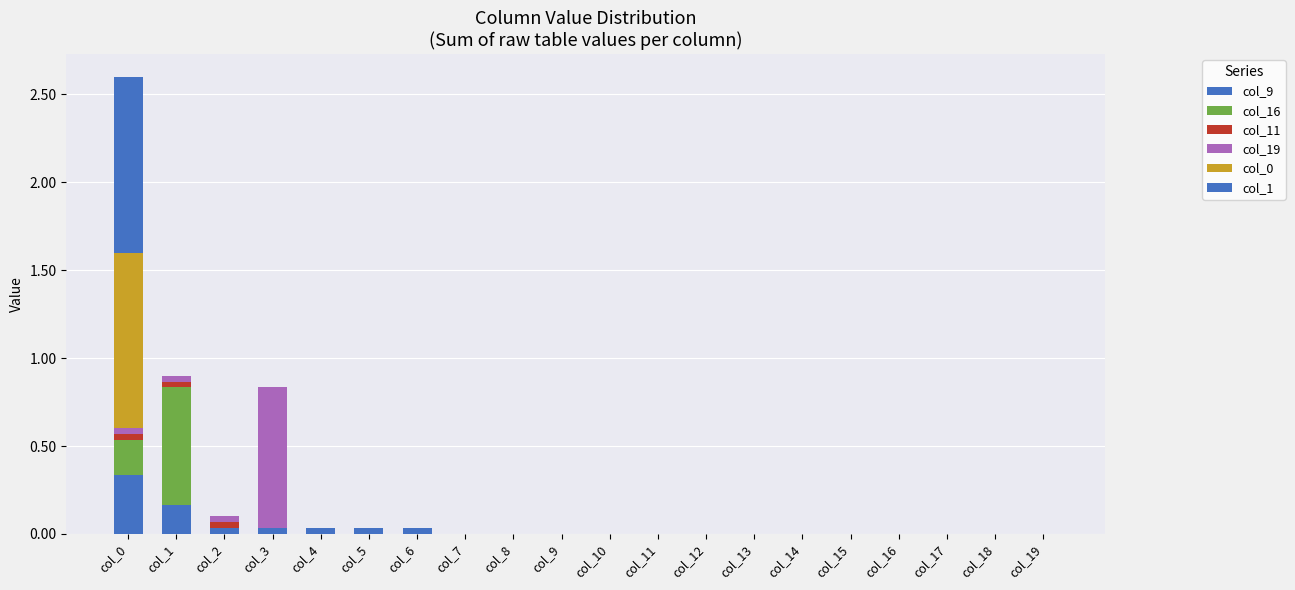

Are the bars grouped side by side (vs. stacked)?

No